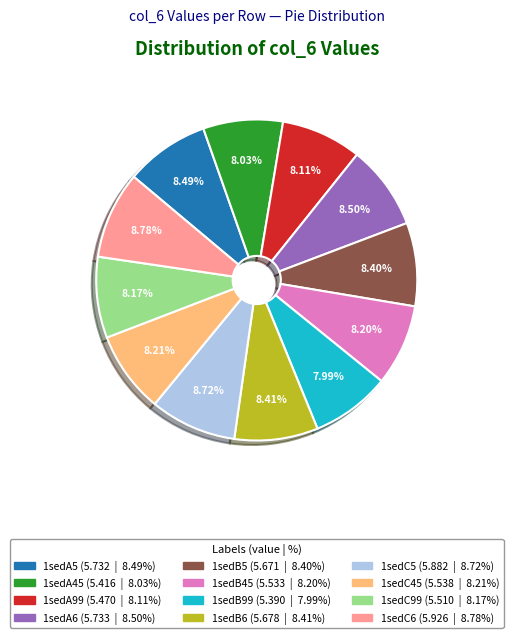

To the nearest percent, what is the difference between the 1sedA6 and 1sedB99 slice percentages?

1%